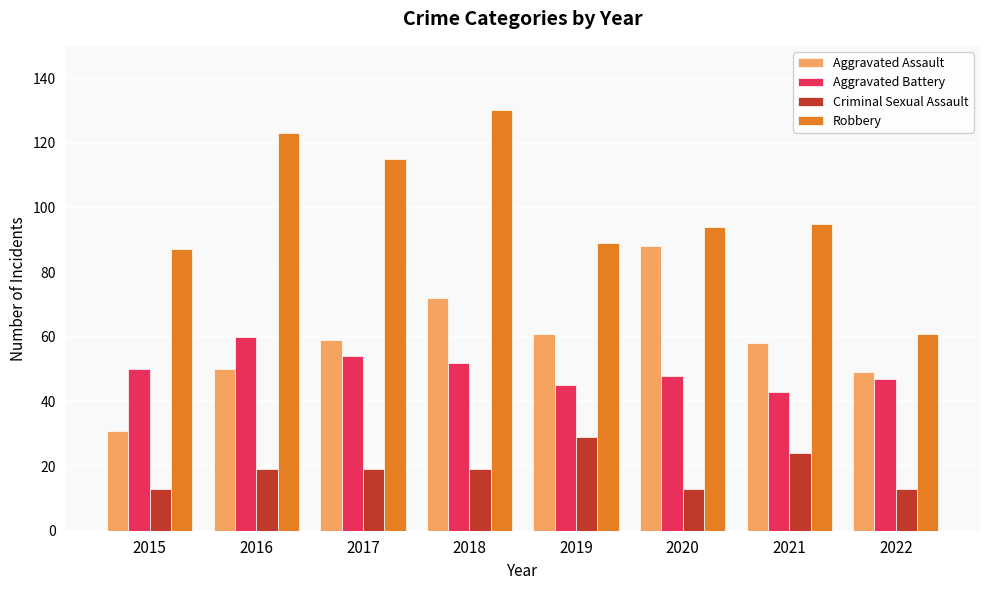

Which series changed the most between 2017 and 2020?

Aggravated Assault